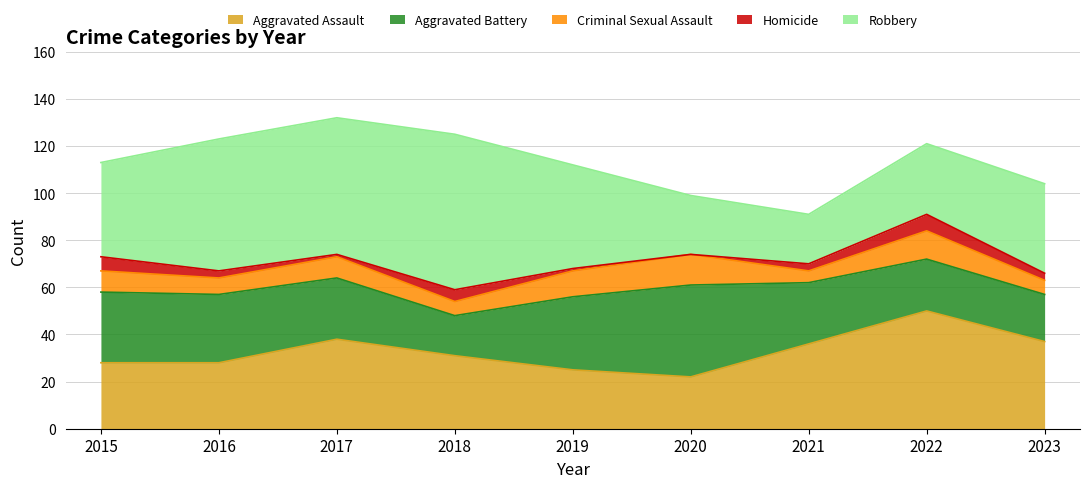

Is the value of Robbery at 2018 greater than the value of Homicide at 2023?

Yes